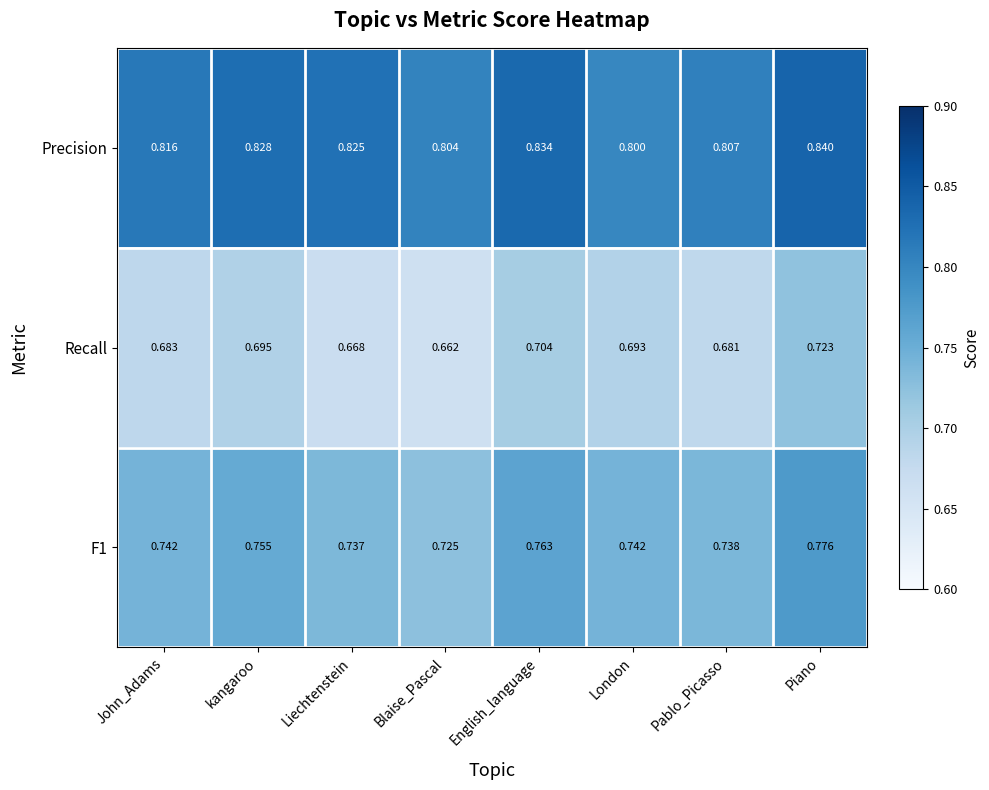

Where is Precision nearest to the value 0?

London